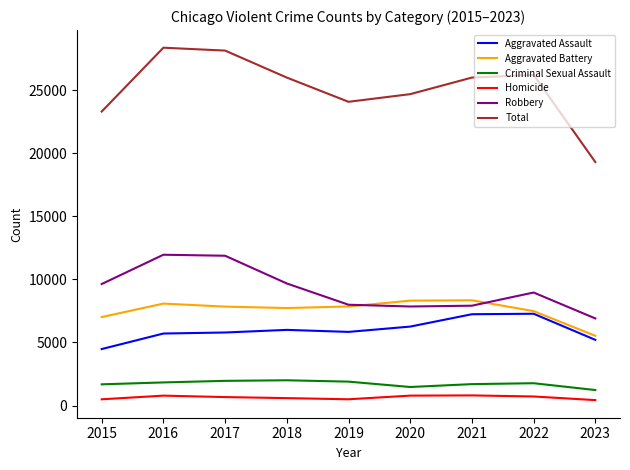

Rank the series by their maximum value, from lowest to highest.

Homicide, Criminal Sexual Assault, Aggravated Assault, Aggravated Battery, Robbery, Total